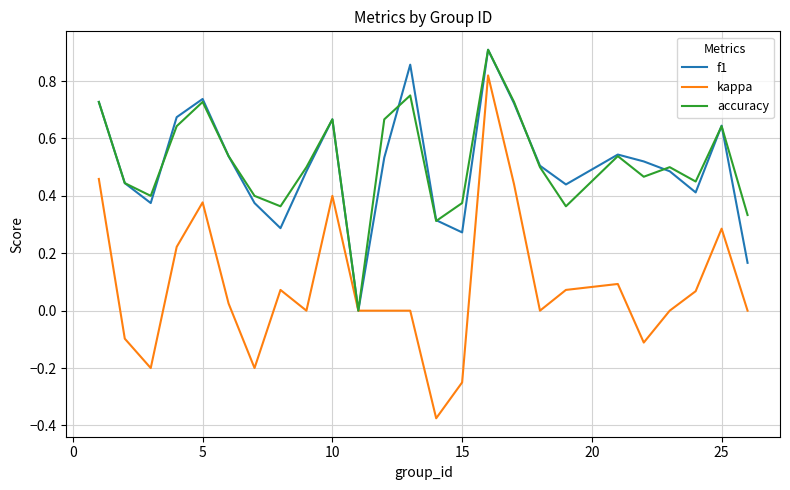

Does the chart have visible grid lines?

Yes